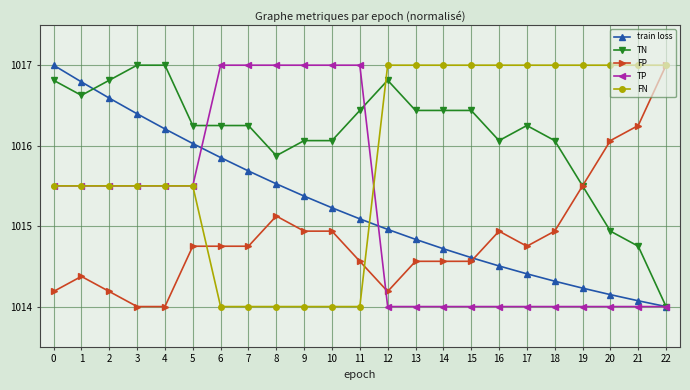

True or false: FP has more than 0 points higher than both neighbors.

True